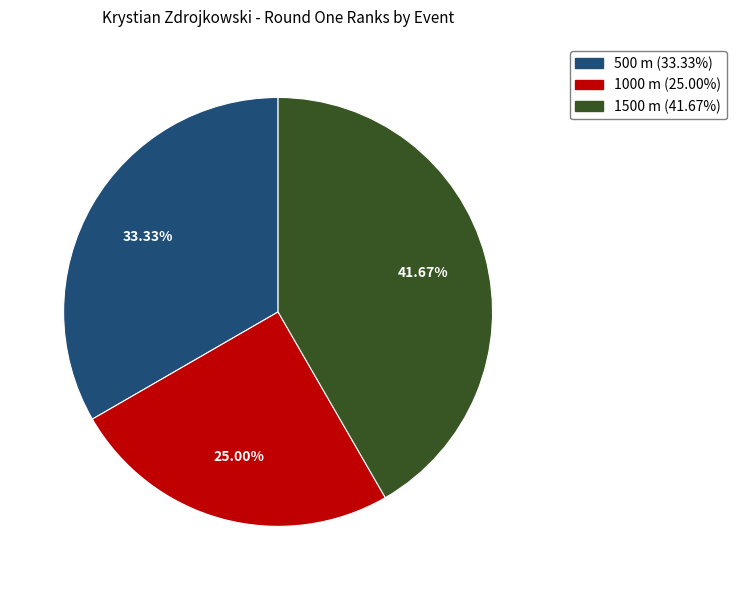

Rank the categories by value from lowest to highest.

1000 m, 500 m, 1500 m